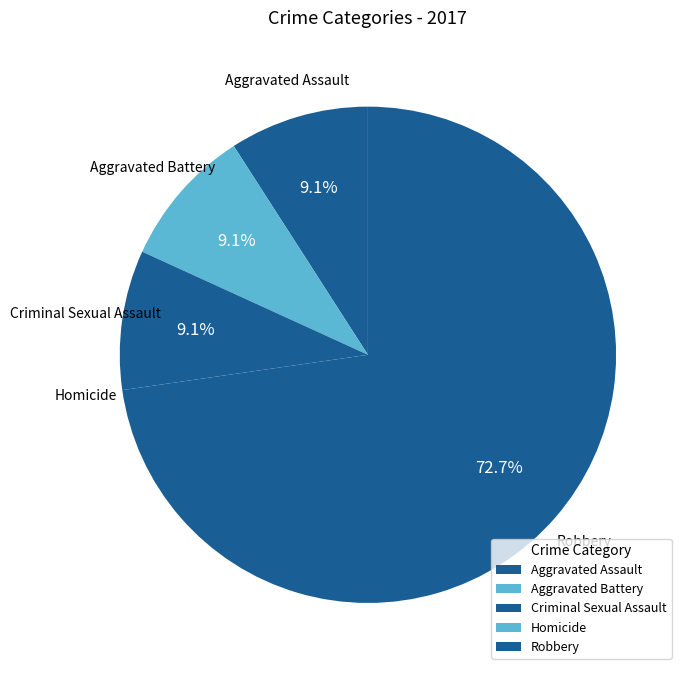

To the nearest percent, what percentage of the pie is Aggravated Assault?

9%